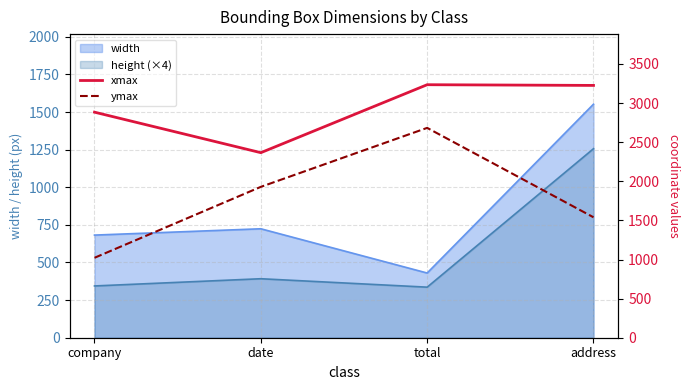

Which category has the highest value in the xmax series?

total